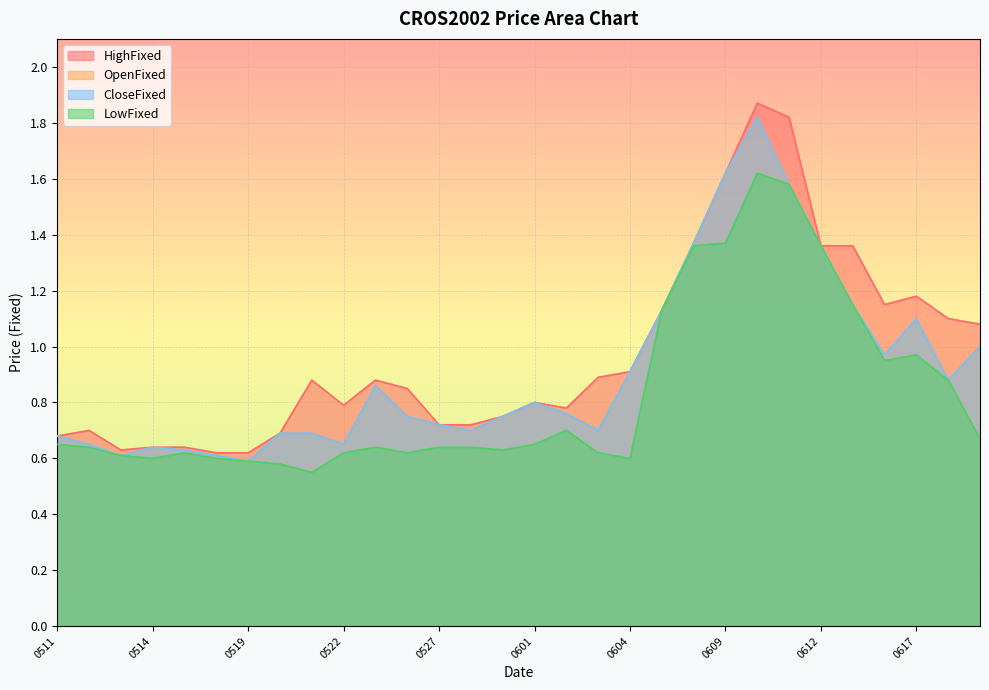

List the labels in order of CloseFixed value, largest first.

20200610, 20200609, 20200611, 20200608, 20200612, 20200615, 20200605, 20200617, 20200619, 20200616, 20200604, 20200618, 20200525, 20200601, 20200602, 20200526, 20200529, 20200527, 20200528, 20200603, 20200520, 20200521, 20200511, 20200512, 20200522, 20200514, 20200515, 20200513, 20200518, 20200519